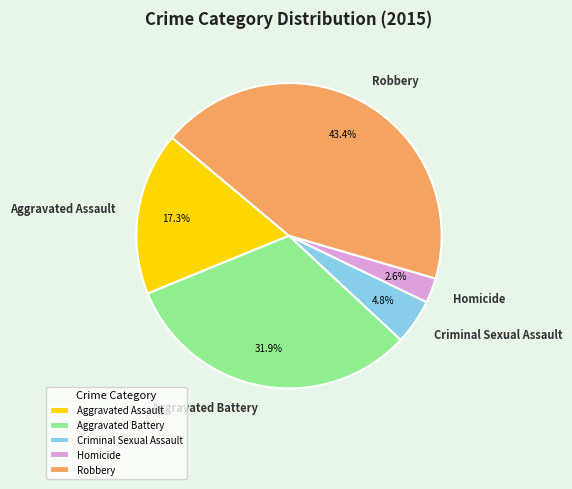

To the nearest percent, what portion does Robbery represent?

43%